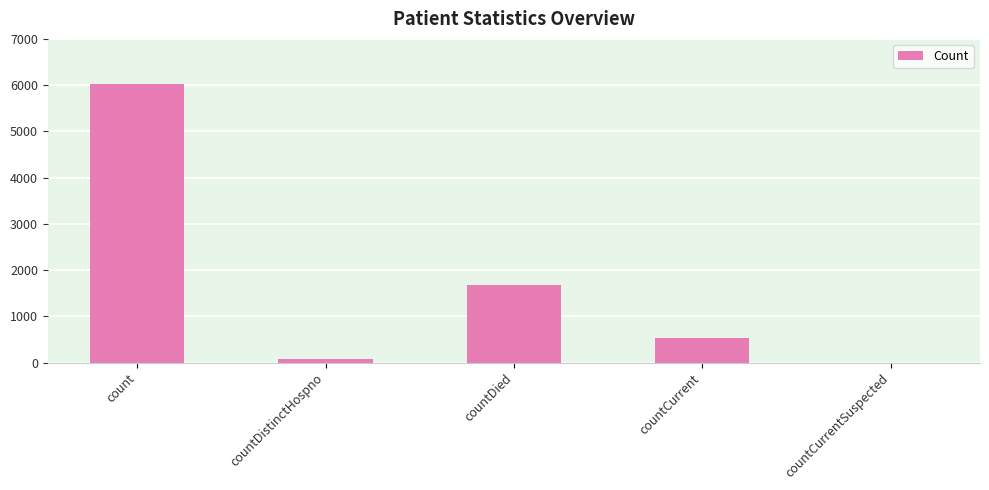

How many positive values are there?

4